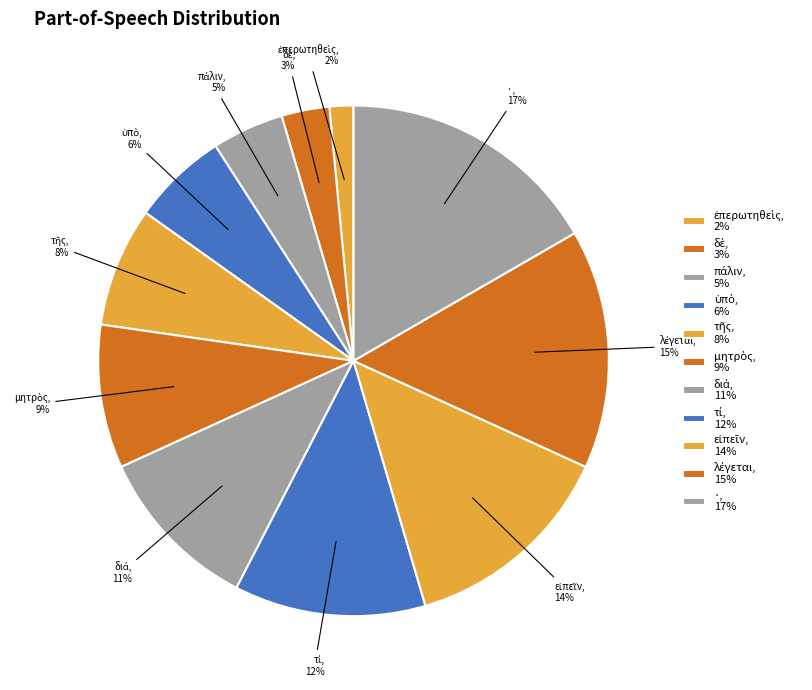

Does any single category account for the majority?

No